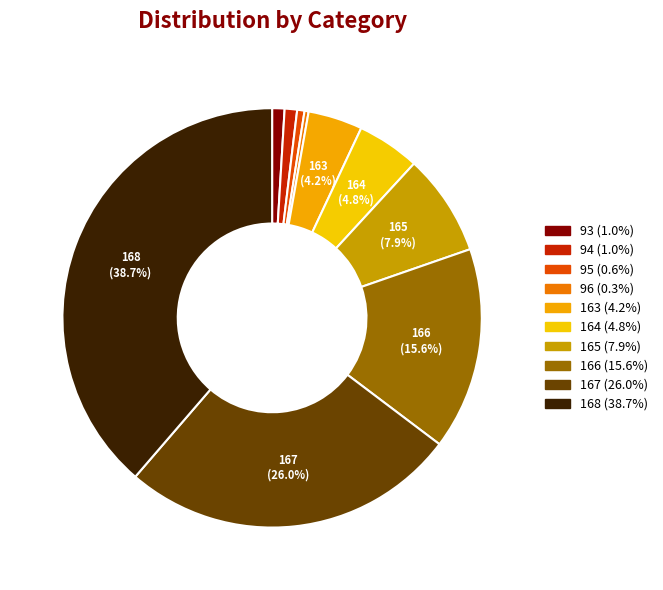

How many segments does this pie chart have?

10